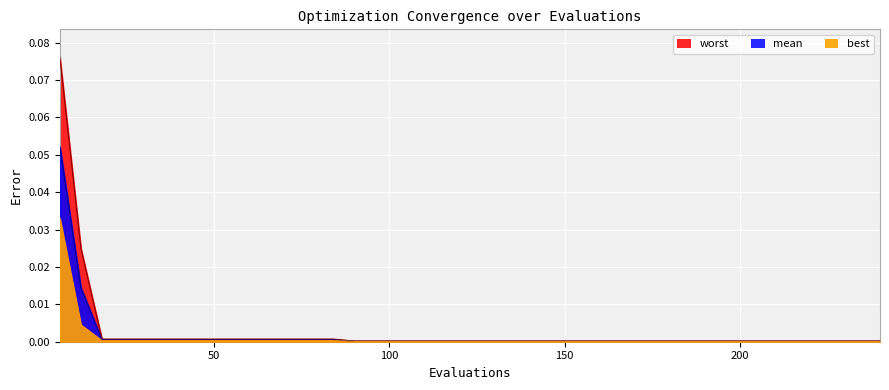

At 126, list the series in order from smallest to largest.

best, mean, worst